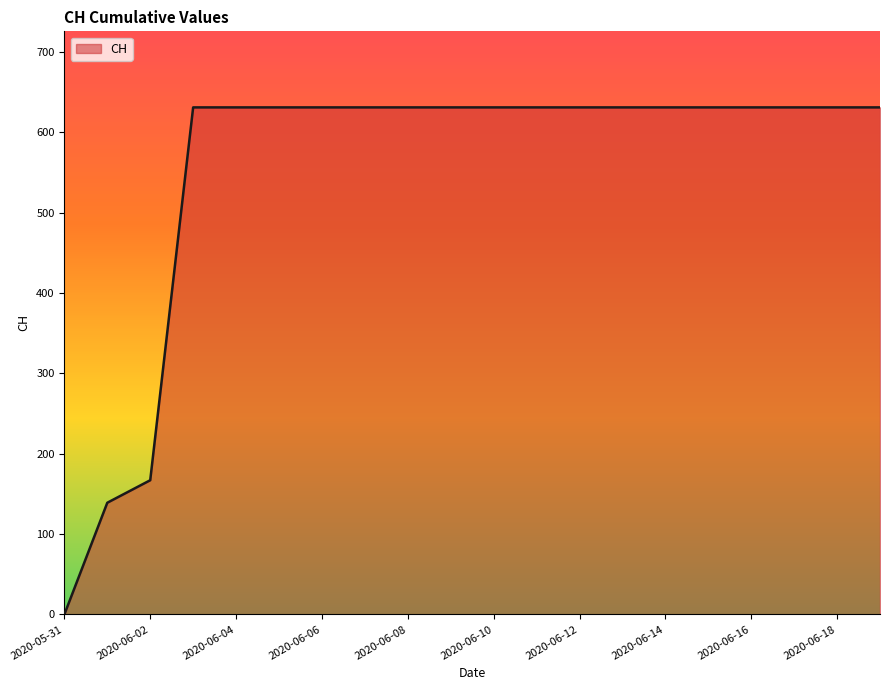

What is the difference between the maximum and minimum values?

631